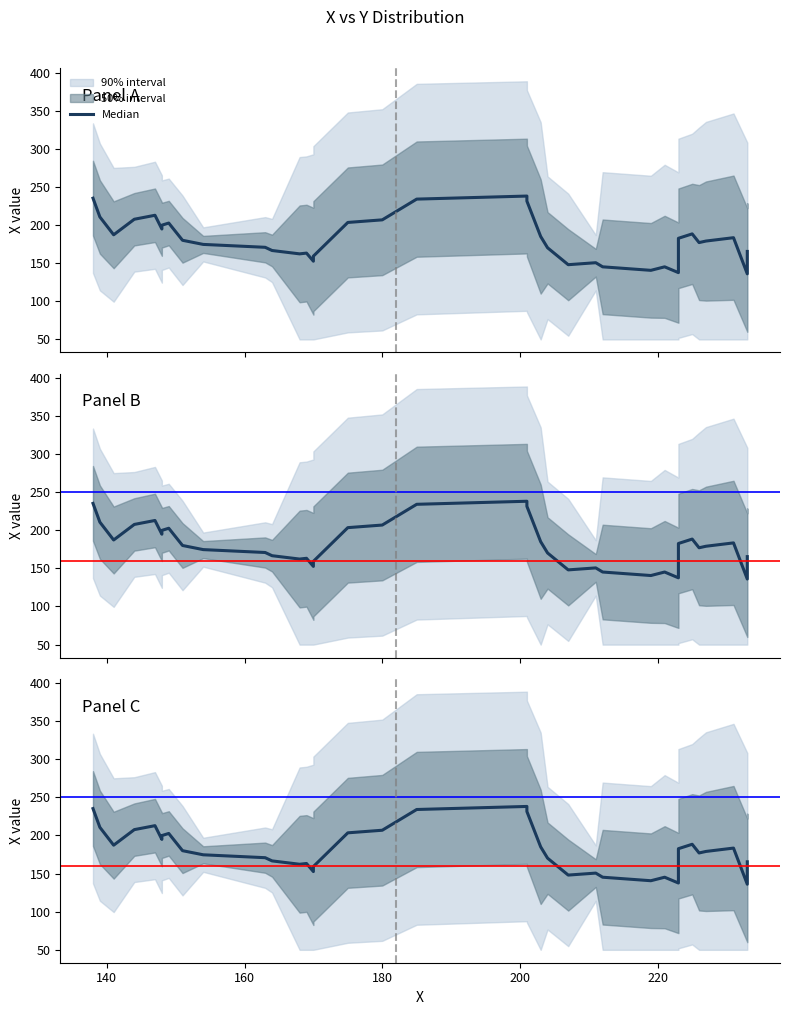

How many times do X and Y cross each other?

4